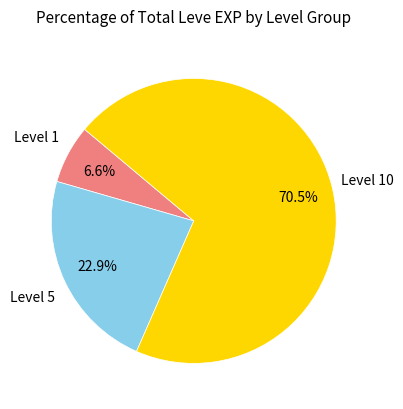

Is there any slice that represents more than half of the pie?

Yes